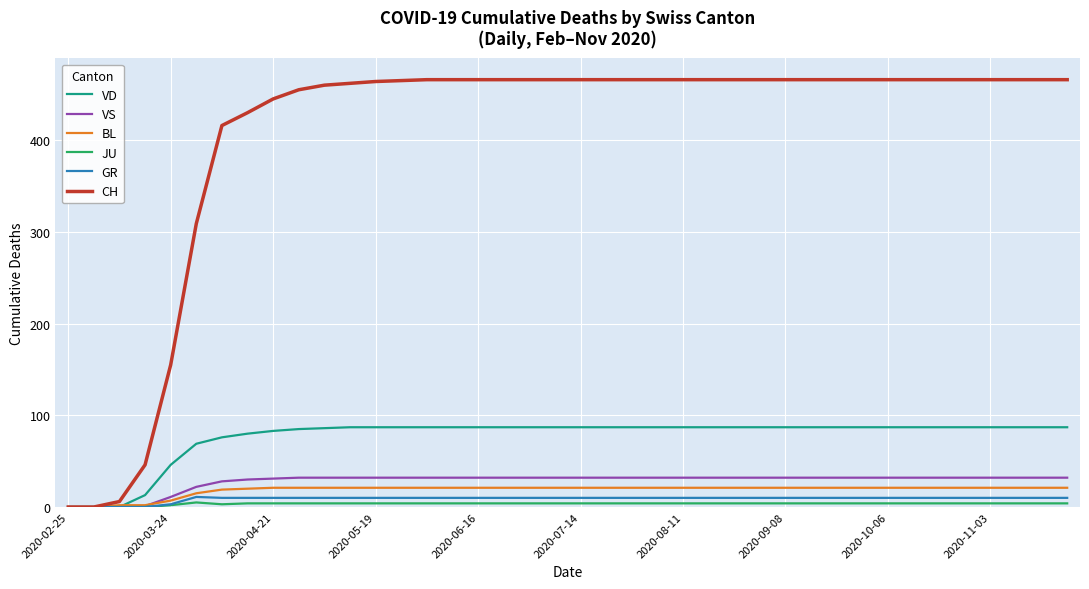

Which series has the widest spread of values?

CH